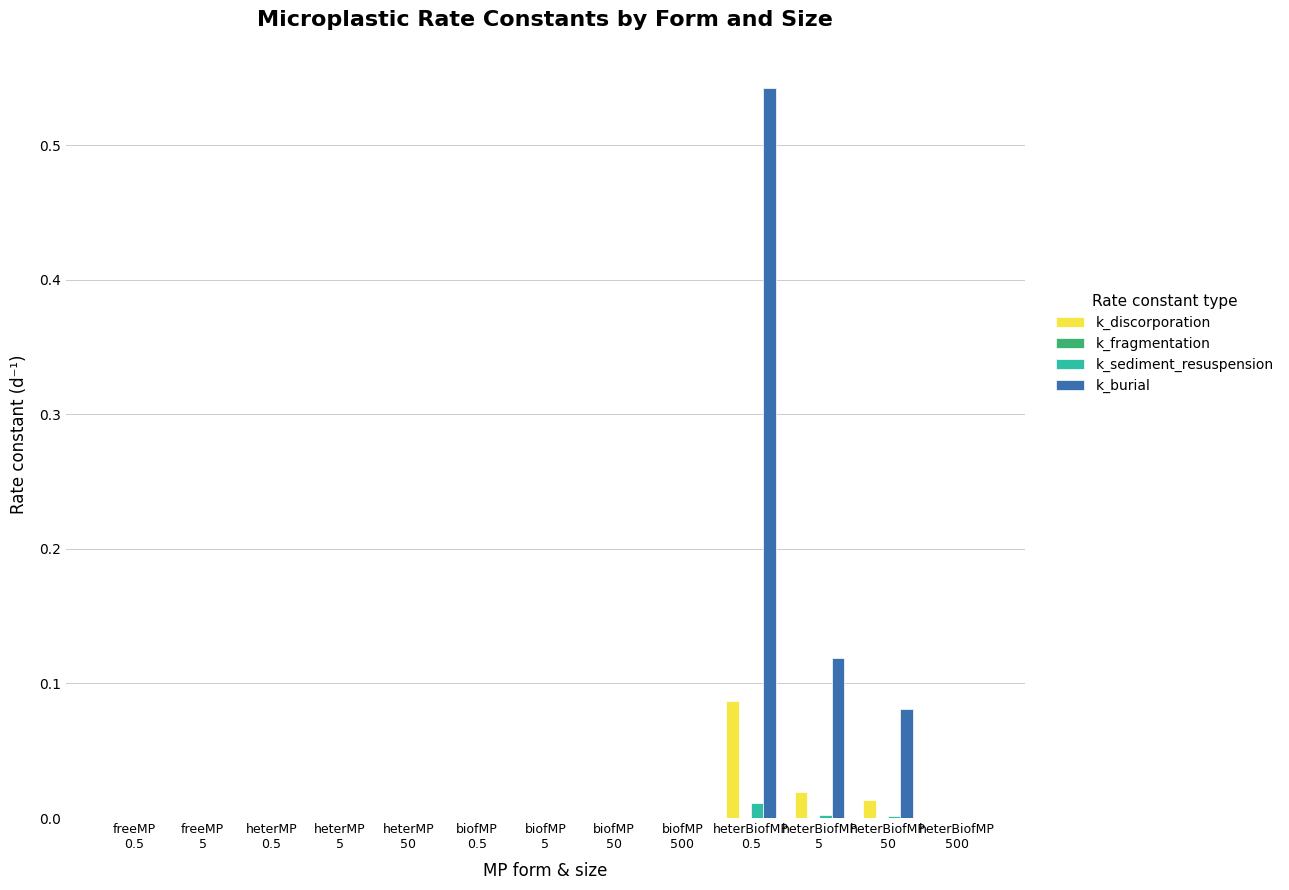

What is the sum of all k_burial values?

0.7